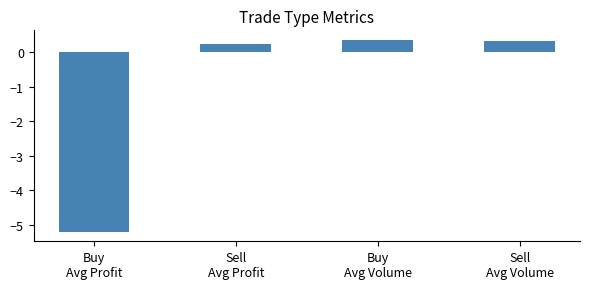

How many positive values are there?

3